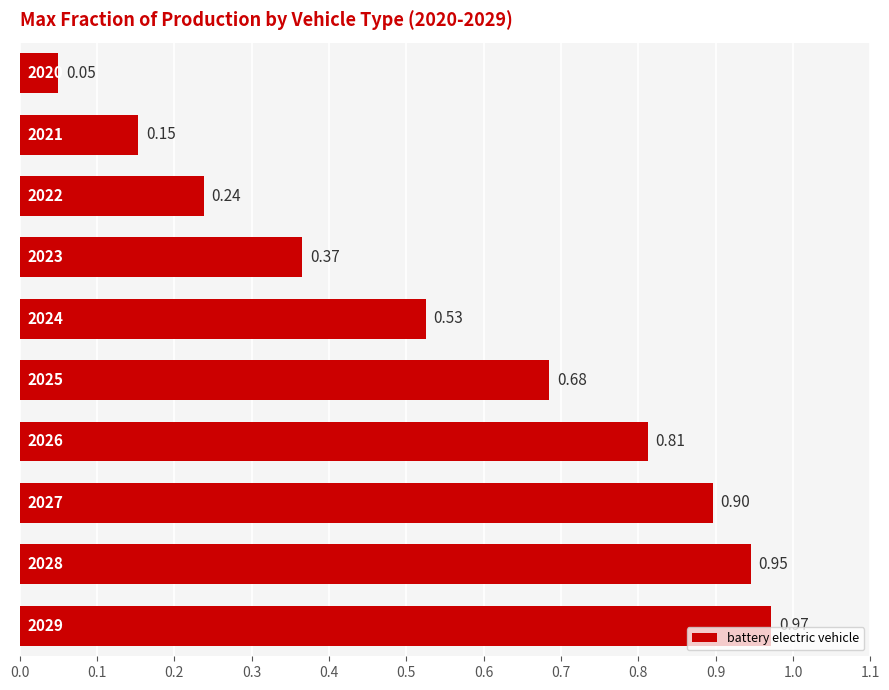

What is the average value?

0.6